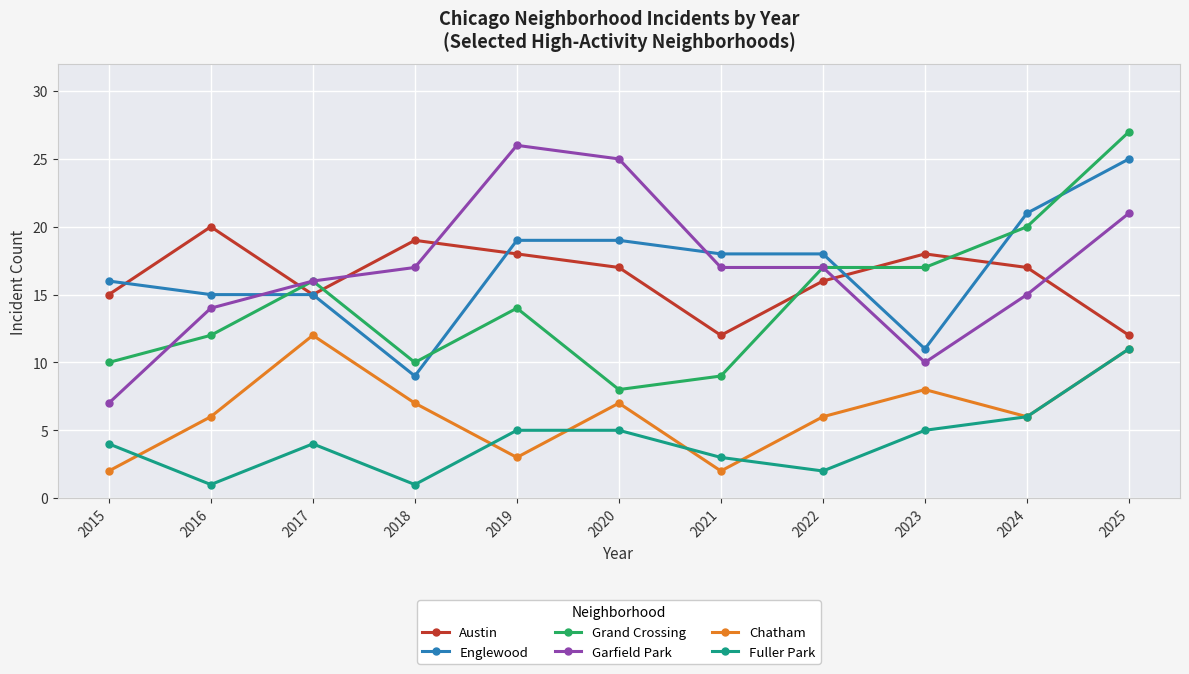

How many distinct data groups are displayed?

6